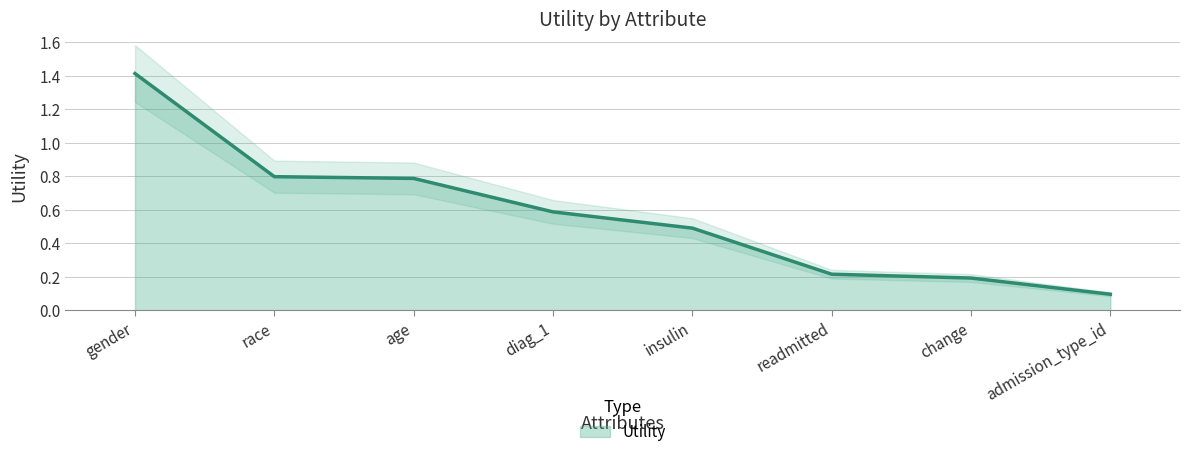

Read the value at insulin.

0.5